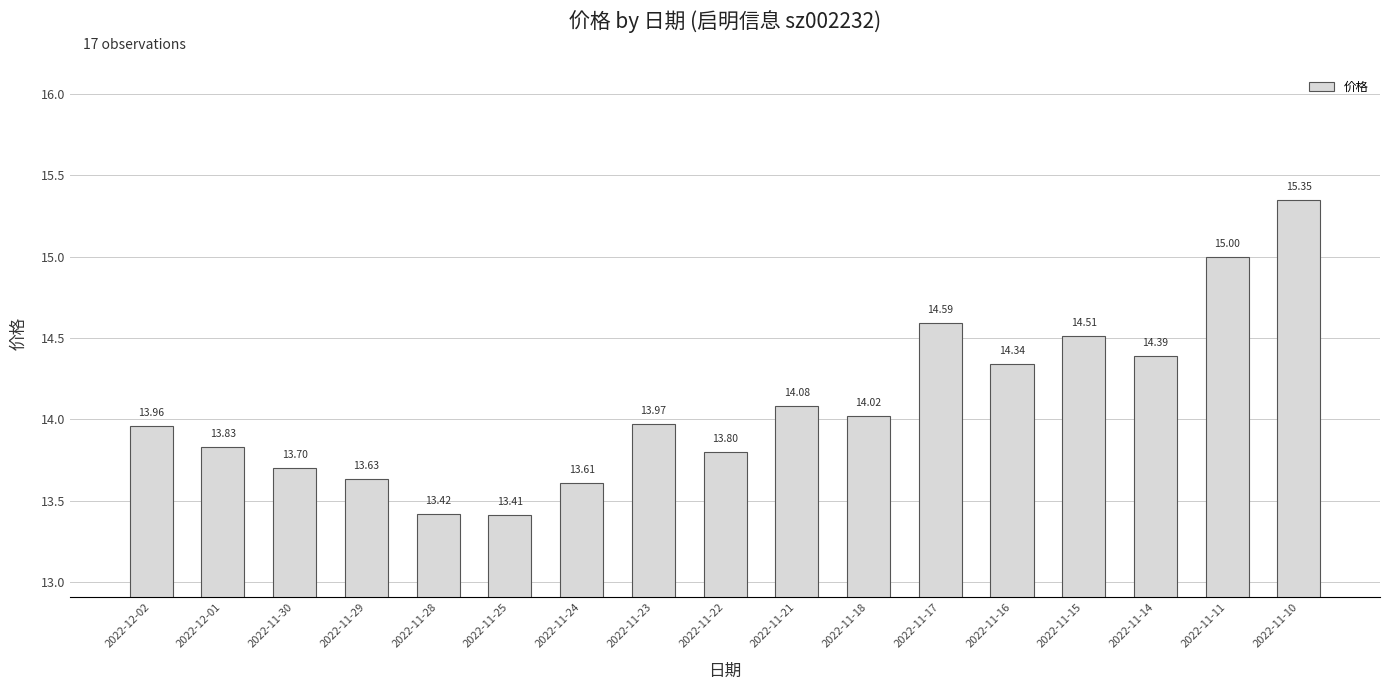

What is the value of the 6th bar from the left?

13.4